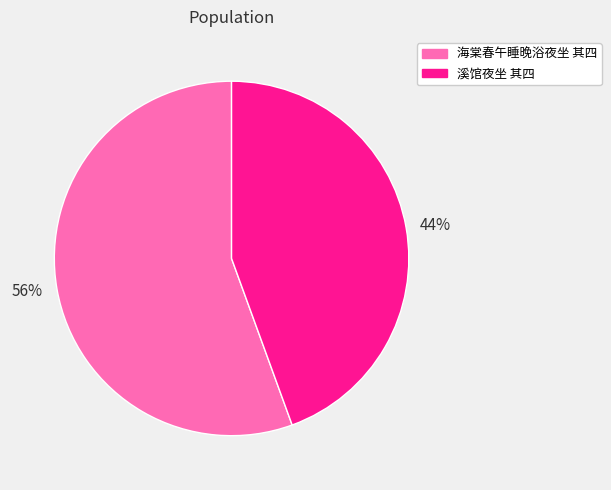

Is it true that 44% is 36% of the pie?

False